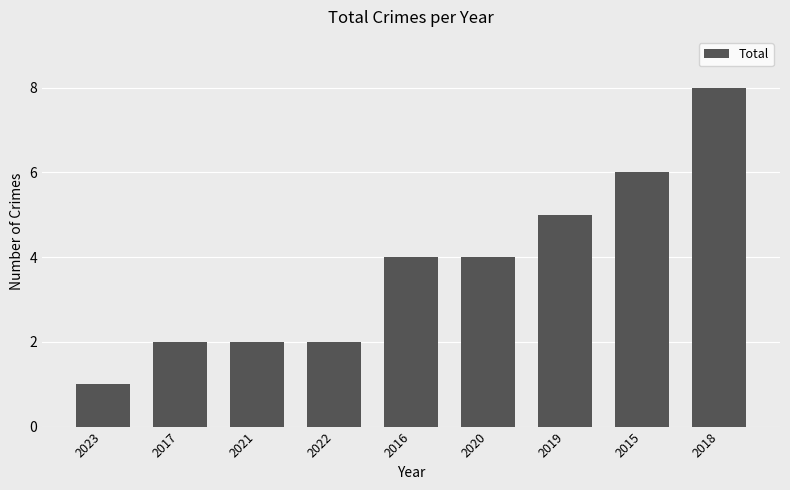

What value does the data have at 2019?

5